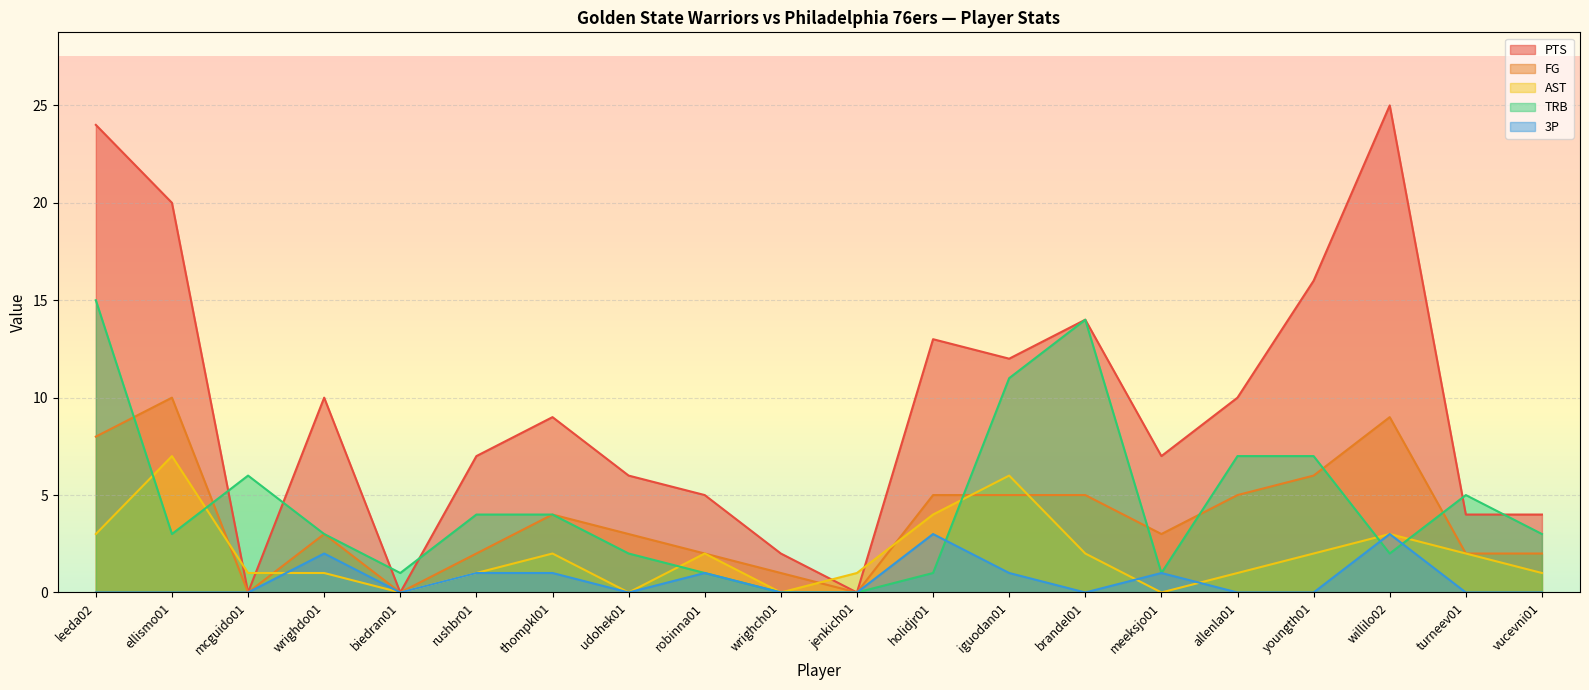

The AST series shows 1 at jenkich01. True or false?

True